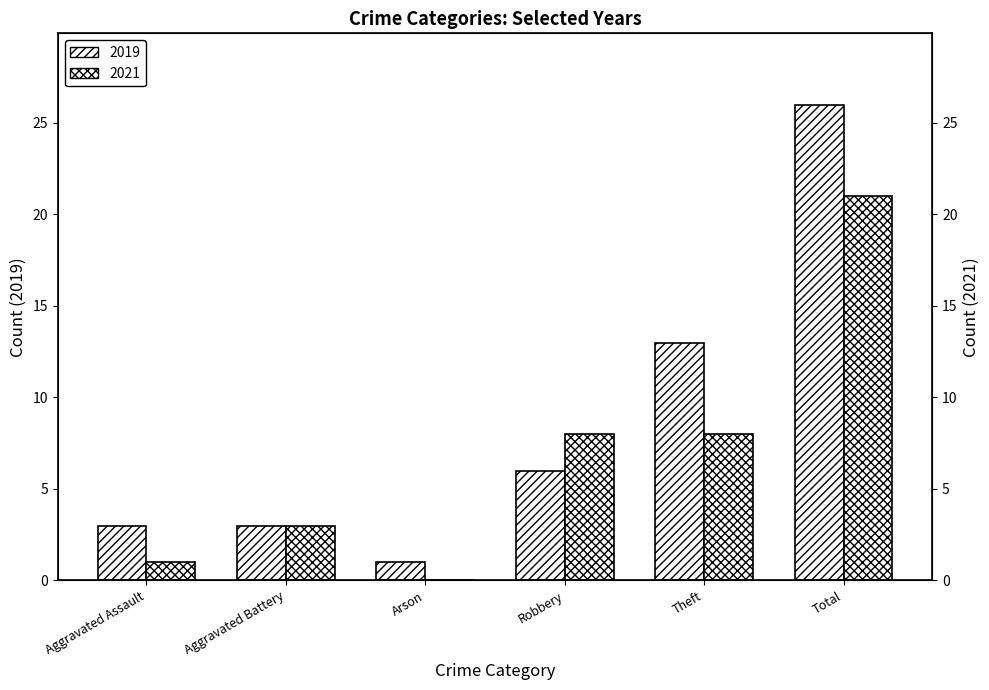

How many series are shown in this chart?

2